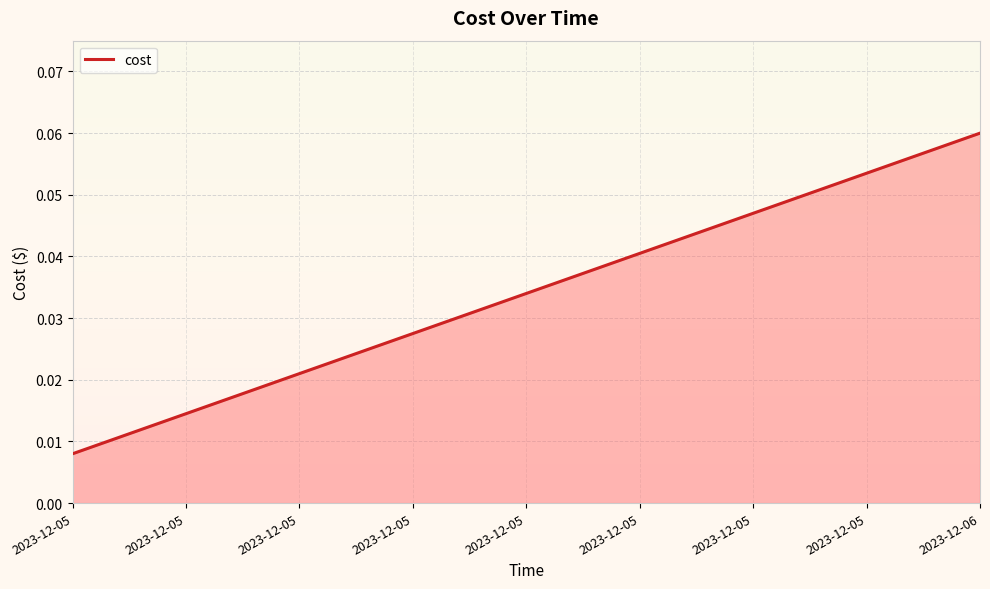

Which has a higher value, 2023-12-05 or 2023-12-06?

2023-12-06